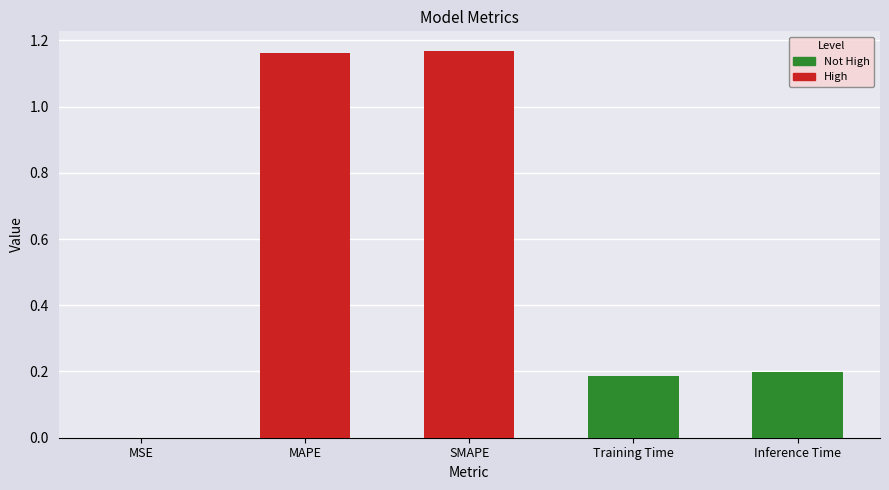

Which has a higher value, Inference Time or SMAPE?

SMAPE